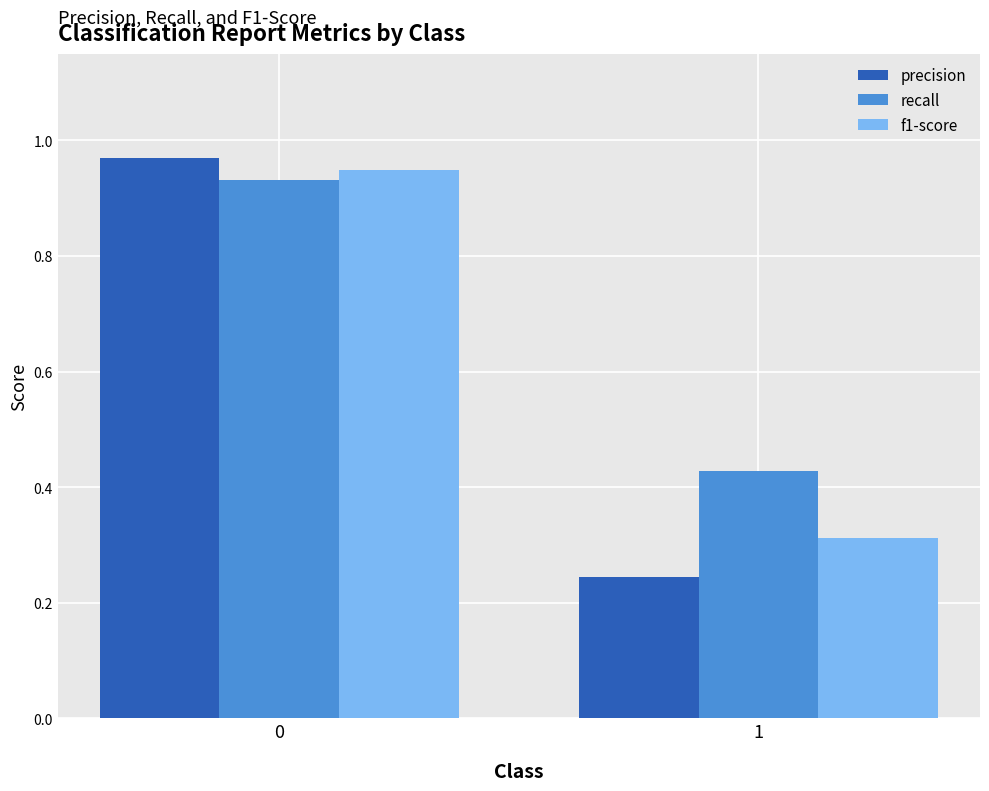

How many categories are shown in the chart?

2